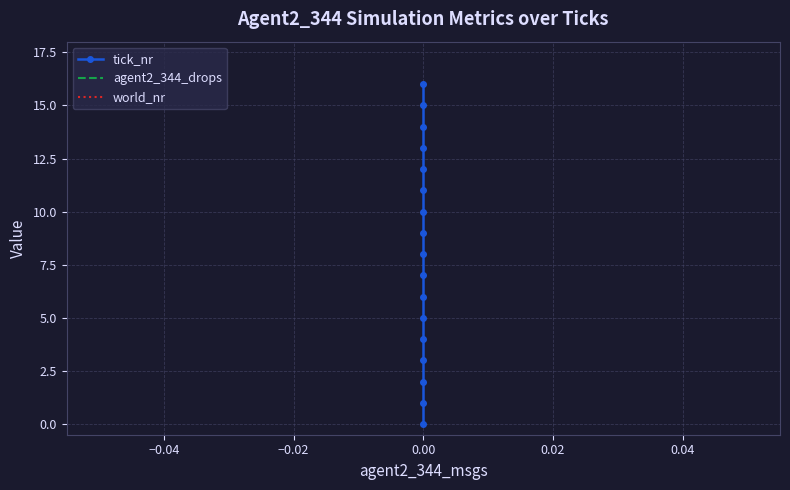

Reading left to right, extract all data points from this chart.

tick_nr: 0	1	2	3	4	5	6	7	8	9	10	11	12	13	14	15	16
agent2_344_drops: 0	0	0	0	0	0	0	0	0	0	0	0	0	0	0	0	0
world_nr: 1	1	1	1	1	1	1	1	1	1	1	1	1	1	1	1	1